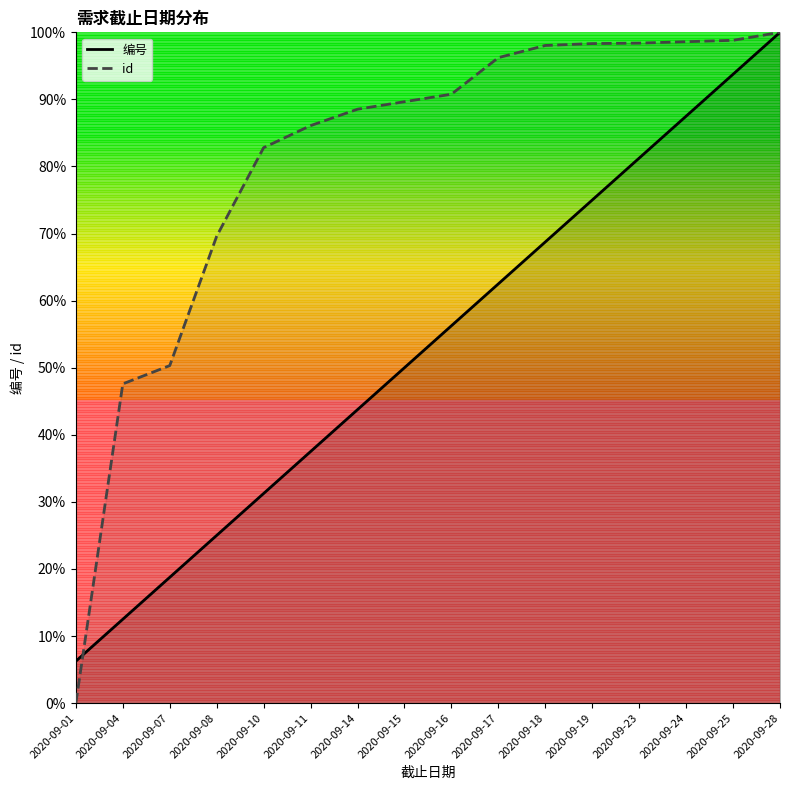

At which category is the sum across all series the highest?

2020-09-28